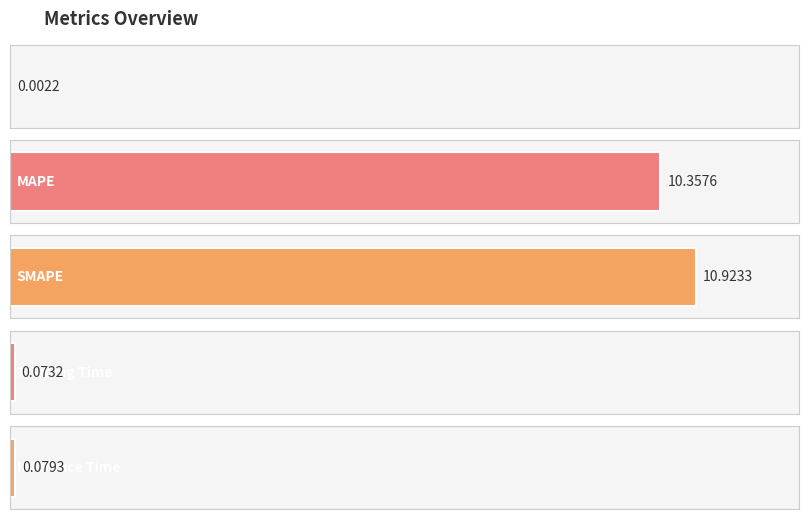

Is it true that the value at MSE is 0.0?

True